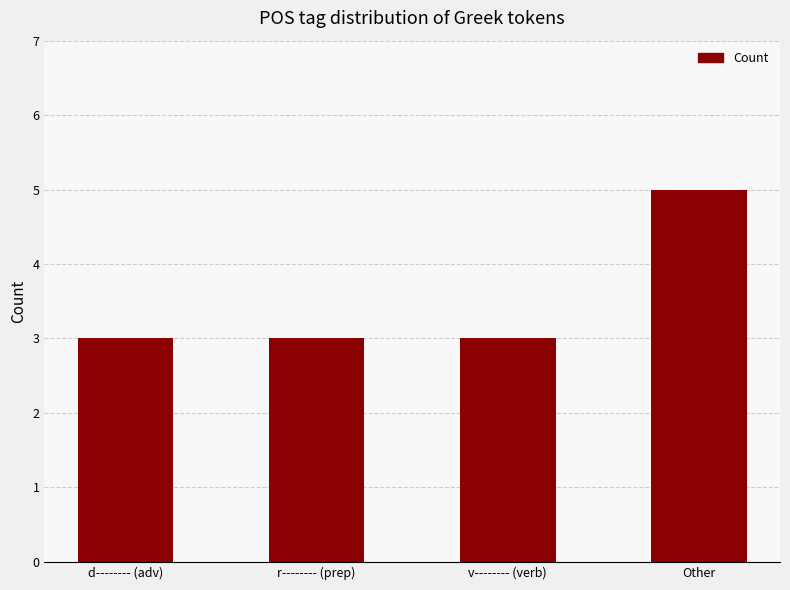

How many bars are there in total?

4